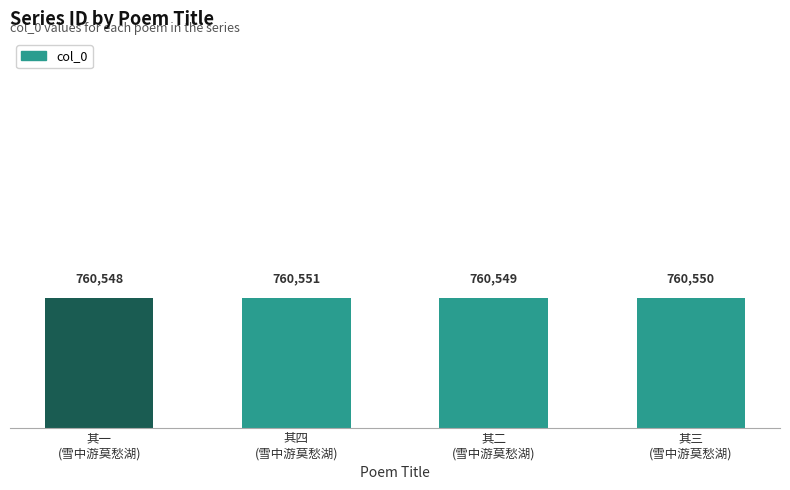

What position from the right is 其三
(雪中游莫愁湖)?

1